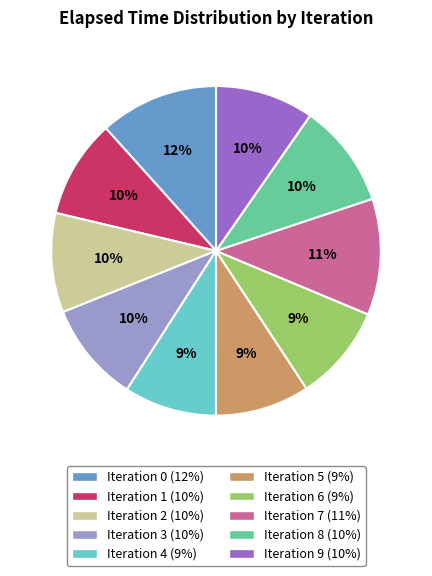

Is it true that Iteration 7 is 11% of the pie?

True